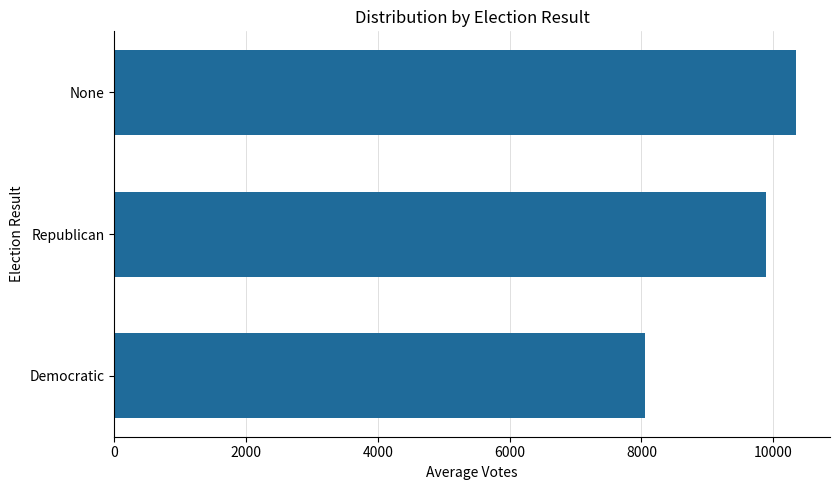

True or false: the data shows 17784 at None.

False